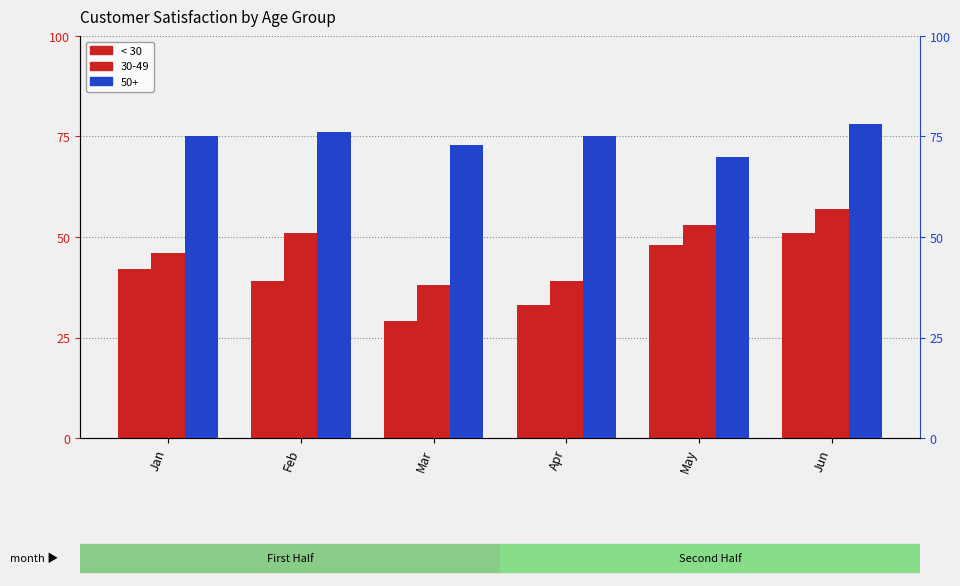

Approximately how many times larger is the value at Jun compared to May?

1.1